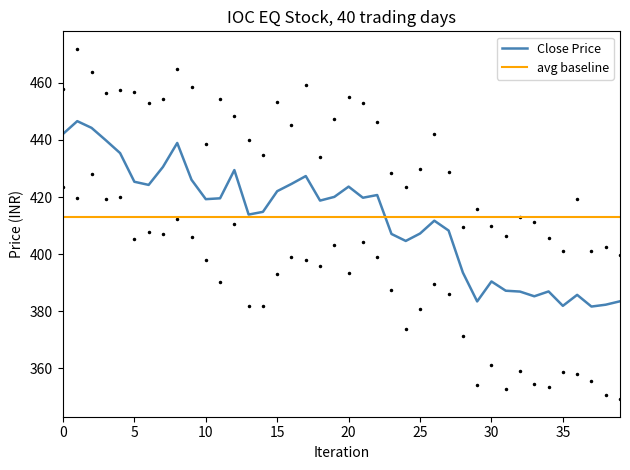

What value does the Close Price series have at 38?

382.2